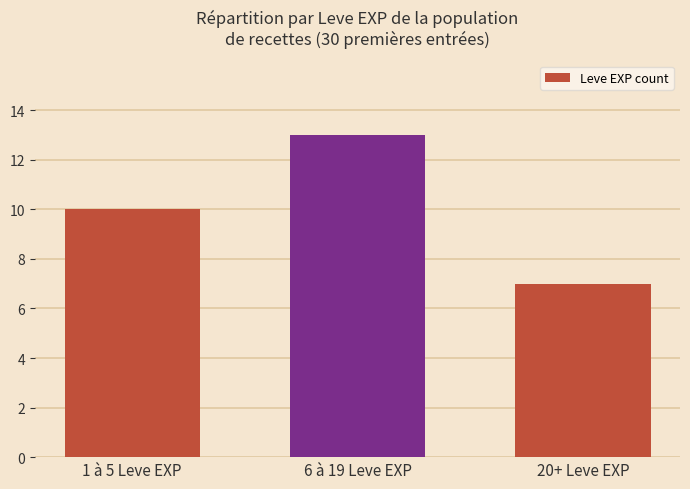

What is the change in value from 6 à 19 Leve EXP to 20+ Leve EXP?

-6